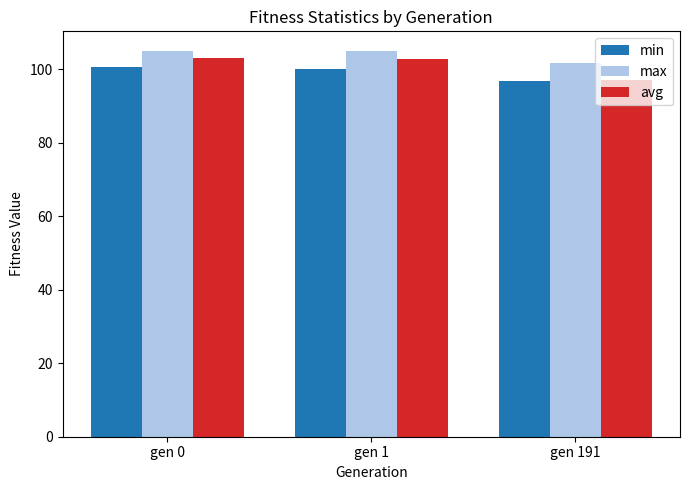

List the series in order of their overall mean, lowest first.

min, avg, max